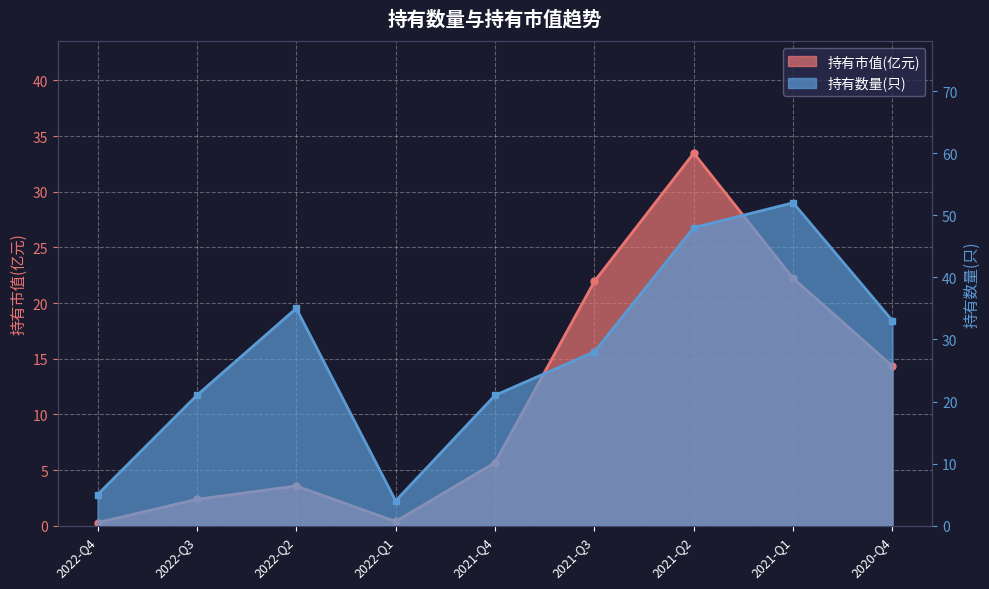

True or false: 持有数量(只) and 持有市值(亿元) intersect in this chart.

False